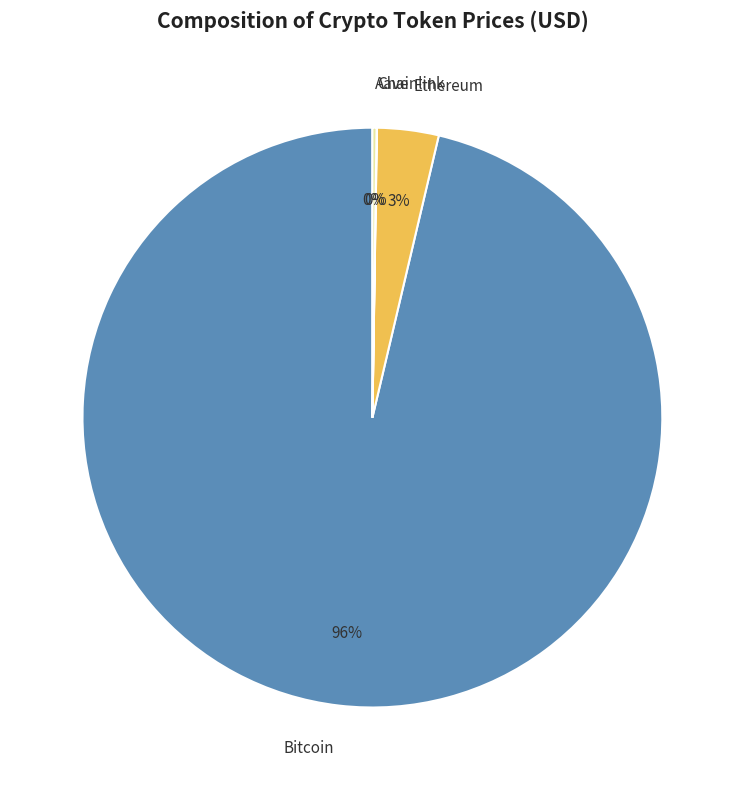

What is the majority slice?

Bitcoin